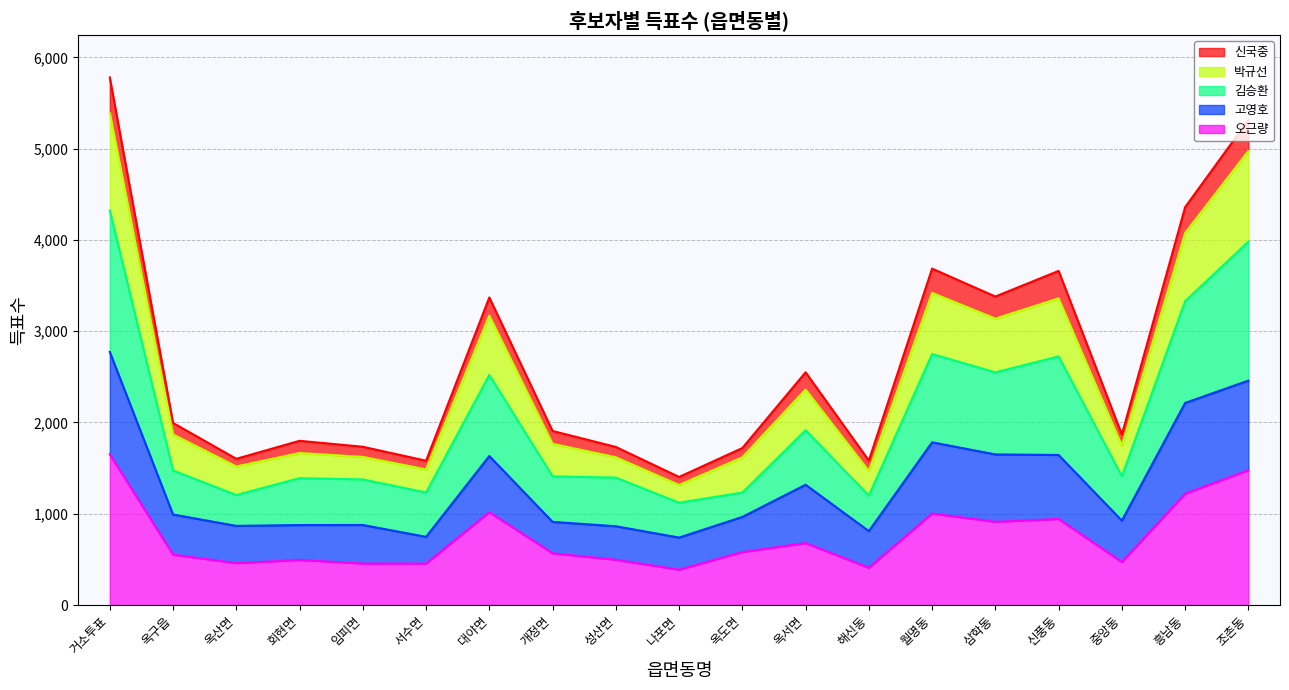

How many lines are shown in the chart?

5